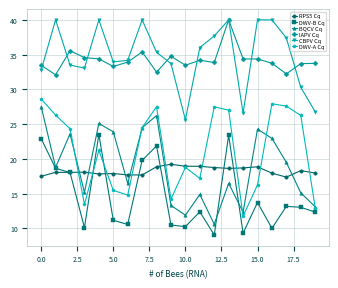

What is the maximum value shown in the chart?

40.0